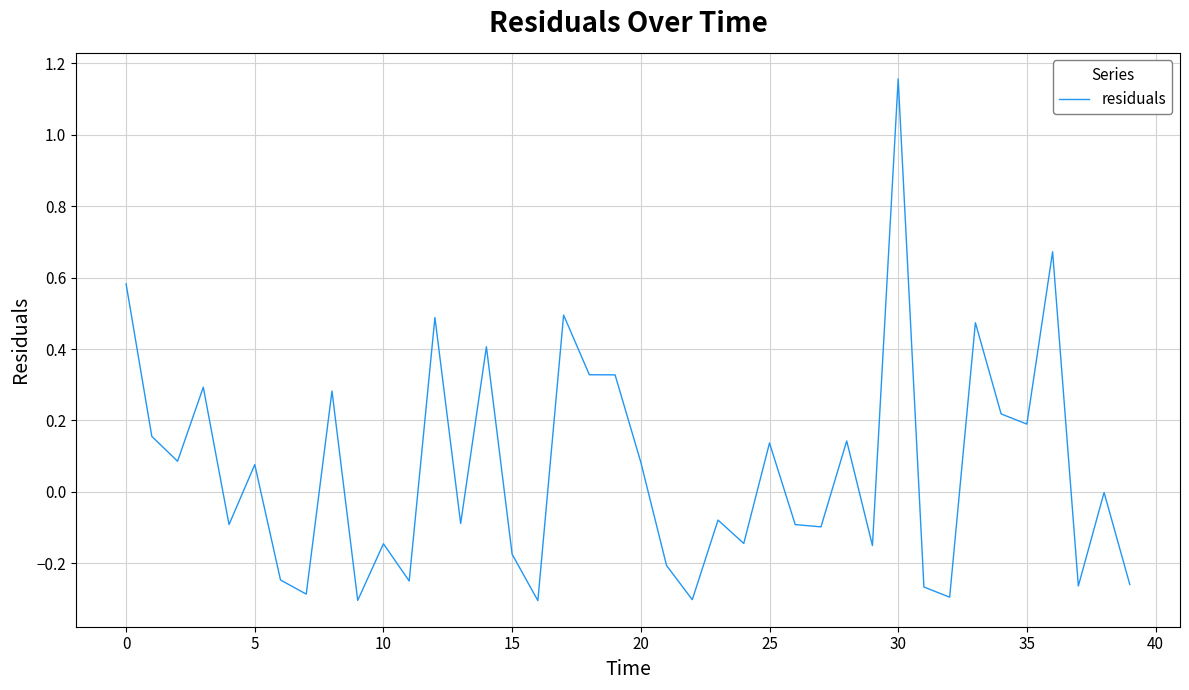

What is the difference between the maximum and minimum values?

1.5